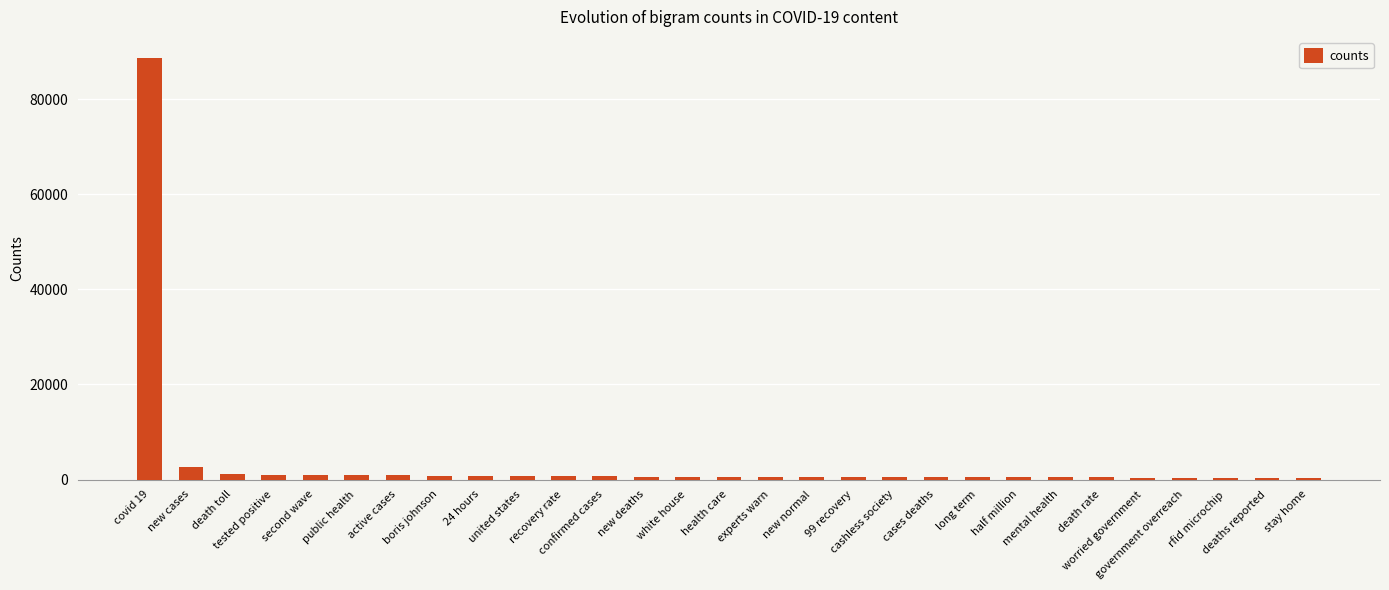

Read the value at rfid microchip.

398